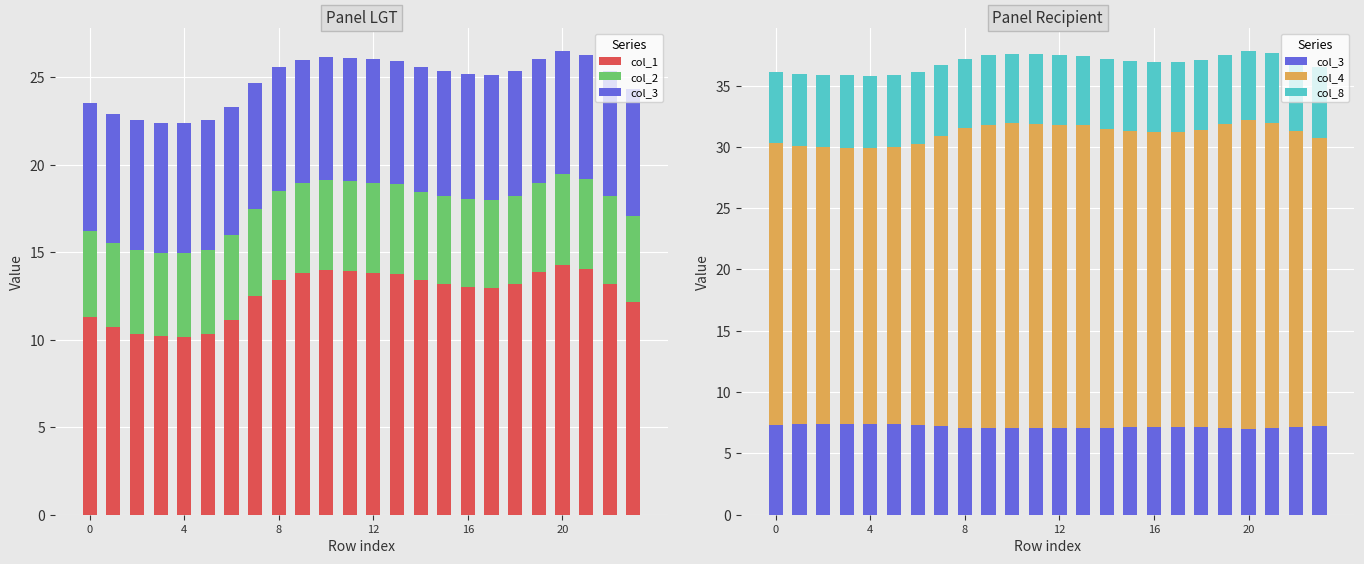

List the series in order of their peak value, lowest first.

col_2, col_8, col_3, col_1, col_4